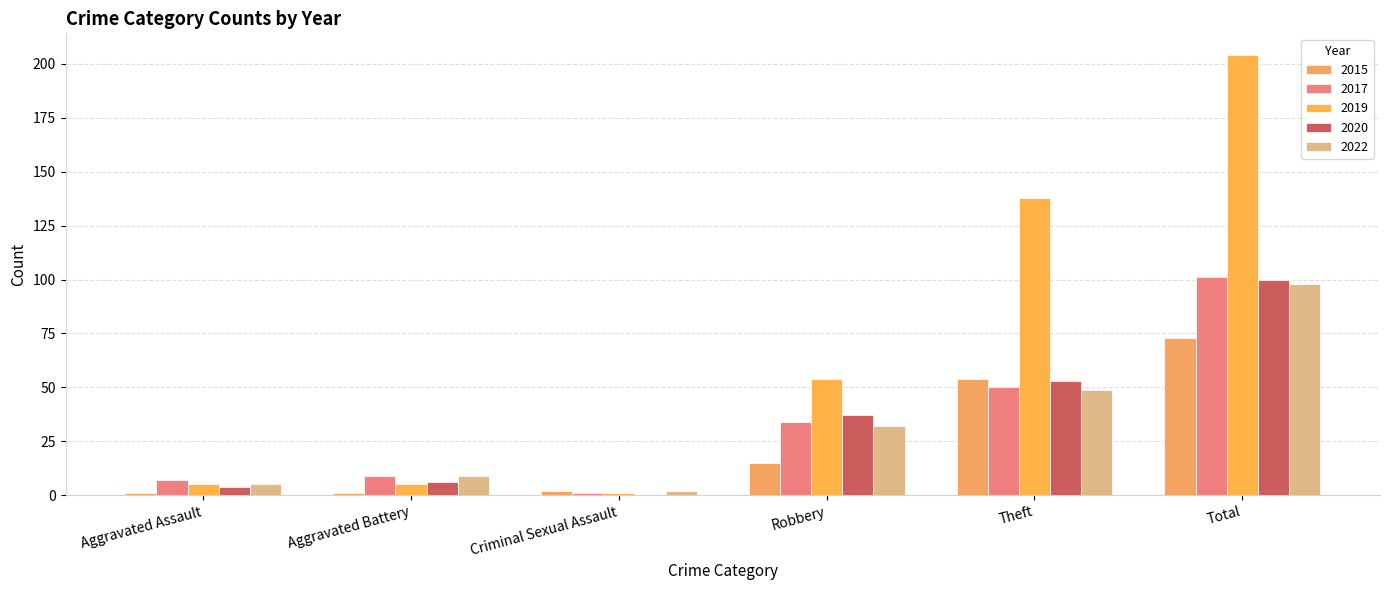

Are the bars grouped side by side (vs. stacked)?

Yes